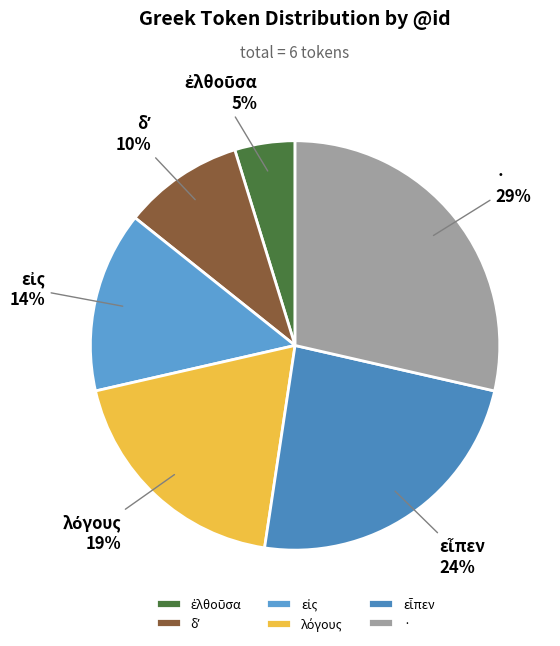

Does · represent more than half of the total?

No